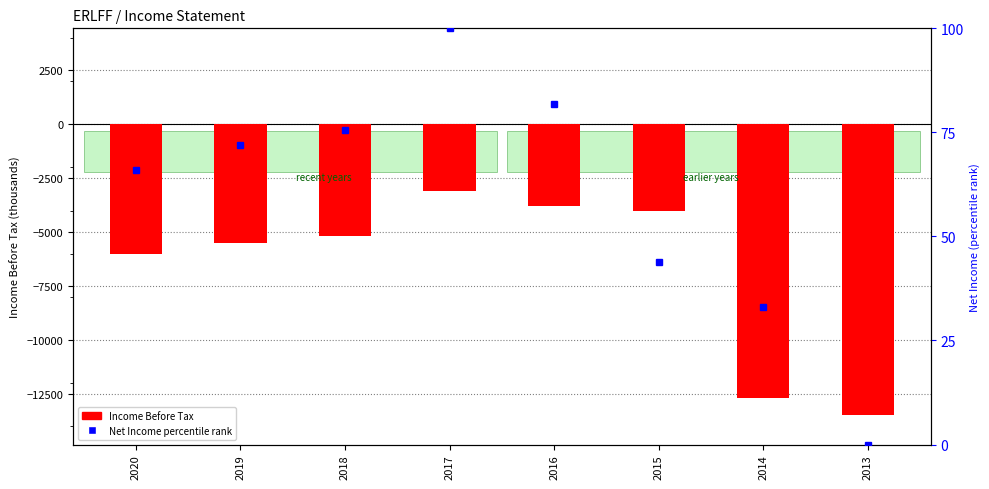

At which category is the sum across all series the highest?

2017